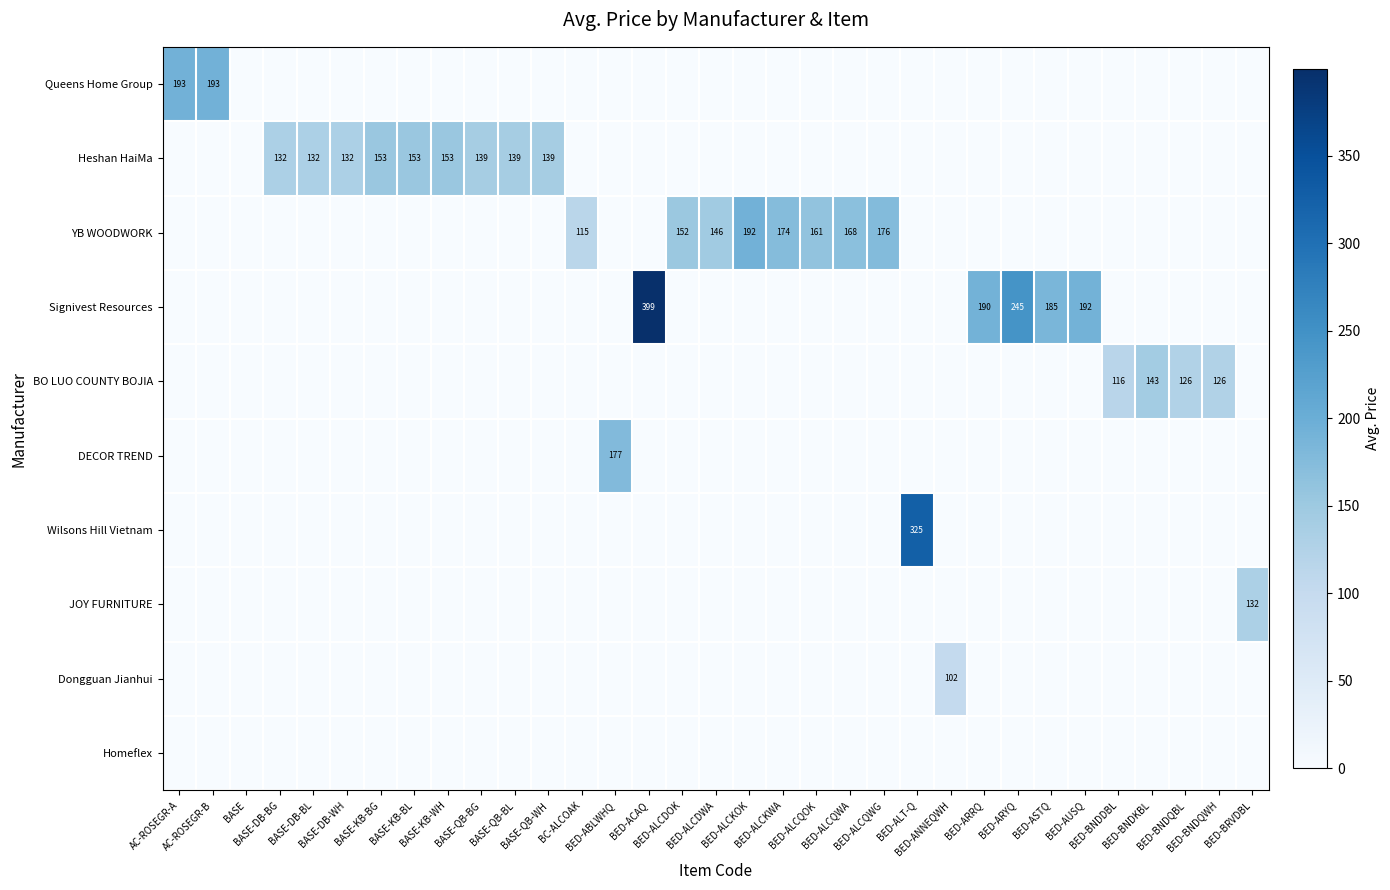

Reading left to right, what are all the values shown in this chart?

row_0: AC-ROSEGR-A=193.1	AC-ROSEGR-B=193.1	BASE=0.0	BASE-DB-BG=0.0	BASE-DB-BL=0.0	BASE-DB-WH=0.0	BASE-KB-BG=0.0	BASE-KB-BL=0.0	BASE-KB-WH=0.0	BASE-QB-BG=0.0	BASE-QB-BL=0.0	BASE-QB-WH=0.0	BC-ALCOAK=0.0	BED-ABLWHQ=0.0	BED-ACAQ=0.0	BED-ALCDOK=0.0	BED-ALCDWA=0.0	BED-ALCKOK=0.0	BED-ALCKWA=0.0	BED-ALCQOK=0.0	BED-ALCQWA=0.0	BED-ALCQWG=0.0	BED-ALT-Q=0.0	BED-ANNEQWH=0.0	BED-ARRQ=0.0	BED-ARYQ=0.0	BED-ASTQ=0.0	BED-AUSQ=0.0	BED-BNDDBL=0.0	BED-BNDKBL=0.0	BED-BNDQBL=0.0	BED-BNDQWH=0.0	BED-BRVDBL=0.0
row_1: AC-ROSEGR-A=0.0	AC-ROSEGR-B=0.0	BASE=0.0	BASE-DB-BG=132.0	BASE-DB-BL=132.0	BASE-DB-WH=132.0	BASE-KB-BG=153.0	BASE-KB-BL=153.0	BASE-KB-WH=153.0	BASE-QB-BG=139.0	BASE-QB-BL=139.0	BASE-QB-WH=139.0	BC-ALCOAK=0.0	BED-ABLWHQ=0.0	BED-ACAQ=0.0	BED-ALCDOK=0.0	BED-ALCDWA=0.0	BED-ALCKOK=0.0	BED-ALCKWA=0.0	BED-ALCQOK=0.0	BED-ALCQWA=0.0	BED-ALCQWG=0.0	BED-ALT-Q=0.0	BED-ANNEQWH=0.0	BED-ARRQ=0.0	BED-ARYQ=0.0	BED-ASTQ=0.0	BED-AUSQ=0.0	BED-BNDDBL=0.0	BED-BNDKBL=0.0	BED-BNDQBL=0.0	BED-BNDQWH=0.0	BED-BRVDBL=0.0
row_2: AC-ROSEGR-A=0.0	AC-ROSEGR-B=0.0	BASE=0.0	BASE-DB-BG=0.0	BASE-DB-BL=0.0	BASE-DB-WH=0.0	BASE-KB-BG=0.0	BASE-KB-BL=0.0	BASE-KB-WH=0.0	BASE-QB-BG=0.0	BASE-QB-BL=0.0	BASE-QB-WH=0.0	BC-ALCOAK=114.8	BED-ABLWHQ=0.0	BED-ACAQ=0.0	BED-ALCDOK=152.4	BED-ALCDWA=146.1	BED-ALCKOK=192.5	BED-ALCKWA=173.9	BED-ALCQOK=161.1	BED-ALCQWA=168.3	BED-ALCQWG=176.1	BED-ALT-Q=0.0	BED-ANNEQWH=0.0	BED-ARRQ=0.0	BED-ARYQ=0.0	BED-ASTQ=0.0	BED-AUSQ=0.0	BED-BNDDBL=0.0	BED-BNDKBL=0.0	BED-BNDQBL=0.0	BED-BNDQWH=0.0	BED-BRVDBL=0.0
row_3: AC-ROSEGR-A=0.0	AC-ROSEGR-B=0.0	BASE=0.0	BASE-DB-BG=0.0	BASE-DB-BL=0.0	BASE-DB-WH=0.0	BASE-KB-BG=0.0	BASE-KB-BL=0.0	BASE-KB-WH=0.0	BASE-QB-BG=0.0	BASE-QB-BL=0.0	BASE-QB-WH=0.0	BC-ALCOAK=0.0	BED-ABLWHQ=0.0	BED-ACAQ=399.4	BED-ALCDOK=0.0	BED-ALCDWA=0.0	BED-ALCKOK=0.0	BED-ALCKWA=0.0	BED-ALCQOK=0.0	BED-ALCQWA=0.0	BED-ALCQWG=0.0	BED-ALT-Q=0.0	BED-ANNEQWH=0.0	BED-ARRQ=190.4	BED-ARYQ=245.3	BED-ASTQ=184.6	BED-AUSQ=191.9	BED-BNDDBL=0.0	BED-BNDKBL=0.0	BED-BNDQBL=0.0	BED-BNDQWH=0.0	BED-BRVDBL=0.0
row_4: AC-ROSEGR-A=0.0	AC-ROSEGR-B=0.0	BASE=0.0	BASE-DB-BG=0.0	BASE-DB-BL=0.0	BASE-DB-WH=0.0	BASE-KB-BG=0.0	BASE-KB-BL=0.0	BASE-KB-WH=0.0	BASE-QB-BG=0.0	BASE-QB-BL=0.0	BASE-QB-WH=0.0	BC-ALCOAK=0.0	BED-ABLWHQ=0.0	BED-ACAQ=0.0	BED-ALCDOK=0.0	BED-ALCDWA=0.0	BED-ALCKOK=0.0	BED-ALCKWA=0.0	BED-ALCQOK=0.0	BED-ALCQWA=0.0	BED-ALCQWG=0.0	BED-ALT-Q=0.0	BED-ANNEQWH=0.0	BED-ARRQ=0.0	BED-ARYQ=0.0	BED-ASTQ=0.0	BED-AUSQ=0.0	BED-BNDDBL=116.0	BED-BNDKBL=143.0	BED-BNDQBL=126.0	BED-BNDQWH=126.0	BED-BRVDBL=0.0
row_5: AC-ROSEGR-A=0.0	AC-ROSEGR-B=0.0	BASE=0.0	BASE-DB-BG=0.0	BASE-DB-BL=0.0	BASE-DB-WH=0.0	BASE-KB-BG=0.0	BASE-KB-BL=0.0	BASE-KB-WH=0.0	BASE-QB-BG=0.0	BASE-QB-BL=0.0	BASE-QB-WH=0.0	BC-ALCOAK=0.0	BED-ABLWHQ=177.0	BED-ACAQ=0.0	BED-ALCDOK=0.0	BED-ALCDWA=0.0	BED-ALCKOK=0.0	BED-ALCKWA=0.0	BED-ALCQOK=0.0	BED-ALCQWA=0.0	BED-ALCQWG=0.0	BED-ALT-Q=0.0	BED-ANNEQWH=0.0	BED-ARRQ=0.0	BED-ARYQ=0.0	BED-ASTQ=0.0	BED-AUSQ=0.0	BED-BNDDBL=0.0	BED-BNDKBL=0.0	BED-BNDQBL=0.0	BED-BNDQWH=0.0	BED-BRVDBL=0.0
row_6: AC-ROSEGR-A=0.0	AC-ROSEGR-B=0.0	BASE=0.0	BASE-DB-BG=0.0	BASE-DB-BL=0.0	BASE-DB-WH=0.0	BASE-KB-BG=0.0	BASE-KB-BL=0.0	BASE-KB-WH=0.0	BASE-QB-BG=0.0	BASE-QB-BL=0.0	BASE-QB-WH=0.0	BC-ALCOAK=0.0	BED-ABLWHQ=0.0	BED-ACAQ=0.0	BED-ALCDOK=0.0	BED-ALCDWA=0.0	BED-ALCKOK=0.0	BED-ALCKWA=0.0	BED-ALCQOK=0.0	BED-ALCQWA=0.0	BED-ALCQWG=0.0	BED-ALT-Q=325.4	BED-ANNEQWH=0.0	BED-ARRQ=0.0	BED-ARYQ=0.0	BED-ASTQ=0.0	BED-AUSQ=0.0	BED-BNDDBL=0.0	BED-BNDKBL=0.0	BED-BNDQBL=0.0	BED-BNDQWH=0.0	BED-BRVDBL=0.0
row_7: AC-ROSEGR-A=0.0	AC-ROSEGR-B=0.0	BASE=0.0	BASE-DB-BG=0.0	BASE-DB-BL=0.0	BASE-DB-WH=0.0	BASE-KB-BG=0.0	BASE-KB-BL=0.0	BASE-KB-WH=0.0	BASE-QB-BG=0.0	BASE-QB-BL=0.0	BASE-QB-WH=0.0	BC-ALCOAK=0.0	BED-ABLWHQ=0.0	BED-ACAQ=0.0	BED-ALCDOK=0.0	BED-ALCDWA=0.0	BED-ALCKOK=0.0	BED-ALCKWA=0.0	BED-ALCQOK=0.0	BED-ALCQWA=0.0	BED-ALCQWG=0.0	BED-ALT-Q=0.0	BED-ANNEQWH=0.0	BED-ARRQ=0.0	BED-ARYQ=0.0	BED-ASTQ=0.0	BED-AUSQ=0.0	BED-BNDDBL=0.0	BED-BNDKBL=0.0	BED-BNDQBL=0.0	BED-BNDQWH=0.0	BED-BRVDBL=132.0
row_8: AC-ROSEGR-A=0.0	AC-ROSEGR-B=0.0	BASE=0.0	BASE-DB-BG=0.0	BASE-DB-BL=0.0	BASE-DB-WH=0.0	BASE-KB-BG=0.0	BASE-KB-BL=0.0	BASE-KB-WH=0.0	BASE-QB-BG=0.0	BASE-QB-BL=0.0	BASE-QB-WH=0.0	BC-ALCOAK=0.0	BED-ABLWHQ=0.0	BED-ACAQ=0.0	BED-ALCDOK=0.0	BED-ALCDWA=0.0	BED-ALCKOK=0.0	BED-ALCKWA=0.0	BED-ALCQOK=0.0	BED-ALCQWA=0.0	BED-ALCQWG=0.0	BED-ALT-Q=0.0	BED-ANNEQWH=101.9	BED-ARRQ=0.0	BED-ARYQ=0.0	BED-ASTQ=0.0	BED-AUSQ=0.0	BED-BNDDBL=0.0	BED-BNDKBL=0.0	BED-BNDQBL=0.0	BED-BNDQWH=0.0	BED-BRVDBL=0.0
row_9: AC-ROSEGR-A=0.0	AC-ROSEGR-B=0.0	BASE=0.0	BASE-DB-BG=0.0	BASE-DB-BL=0.0	BASE-DB-WH=0.0	BASE-KB-BG=0.0	BASE-KB-BL=0.0	BASE-KB-WH=0.0	BASE-QB-BG=0.0	BASE-QB-BL=0.0	BASE-QB-WH=0.0	BC-ALCOAK=0.0	BED-ABLWHQ=0.0	BED-ACAQ=0.0	BED-ALCDOK=0.0	BED-ALCDWA=0.0	BED-ALCKOK=0.0	BED-ALCKWA=0.0	BED-ALCQOK=0.0	BED-ALCQWA=0.0	BED-ALCQWG=0.0	BED-ALT-Q=0.0	BED-ANNEQWH=0.0	BED-ARRQ=0.0	BED-ARYQ=0.0	BED-ASTQ=0.0	BED-AUSQ=0.0	BED-BNDDBL=0.0	BED-BNDKBL=0.0	BED-BNDQBL=0.0	BED-BNDQWH=0.0	BED-BRVDBL=0.0